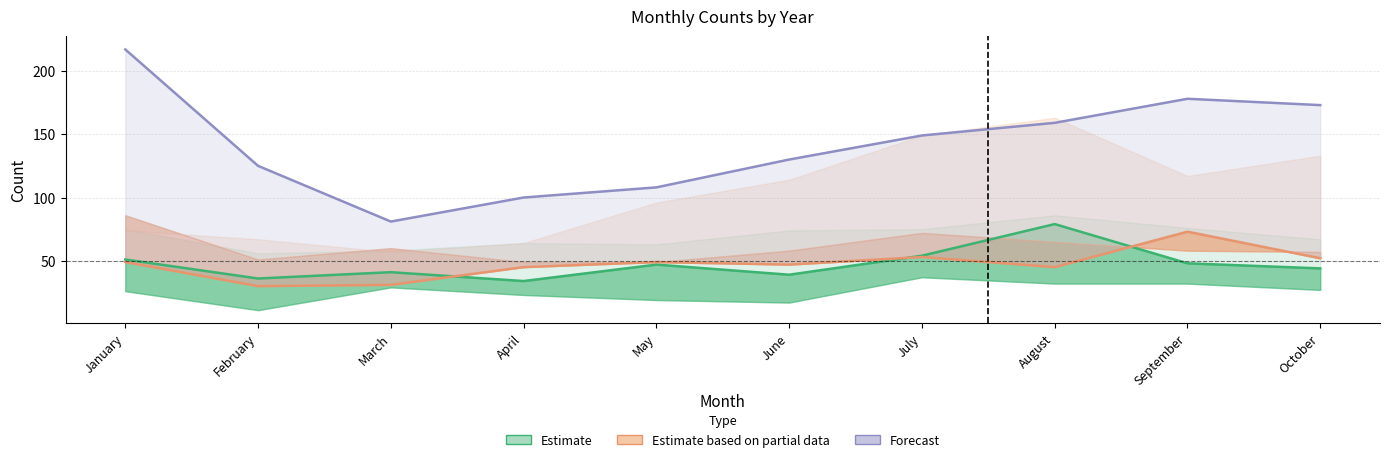

What are all the series names shown in the legend?

Estimate, Estimate based on partial data, Forecast